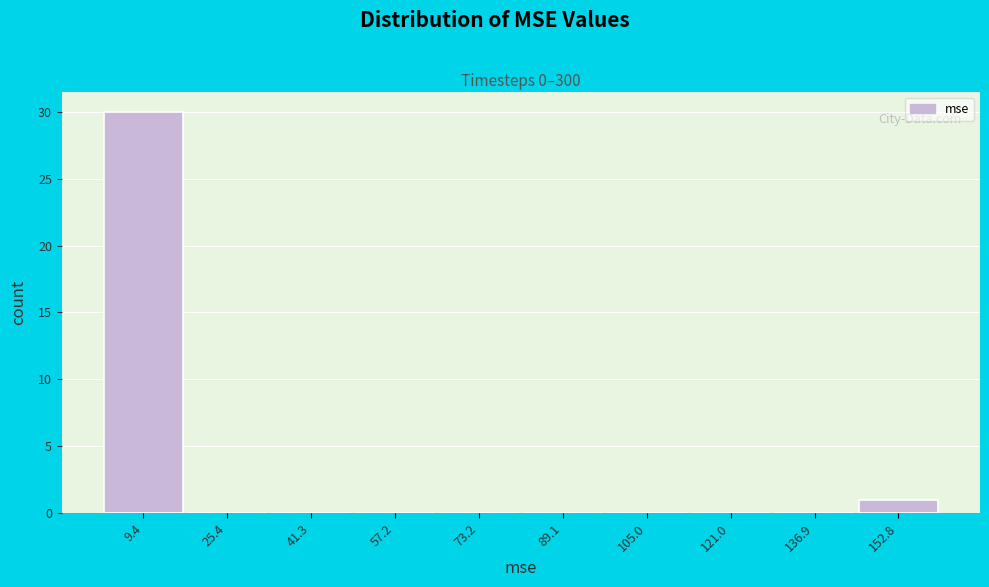

Reading left to right, list every bar in this chart as the range it spans on the x-axis followed by its height. Neither the bar edges nor the heights are printed on the chart, so give them approximately, as read against the axes.

2 to 18: 30
18 to 34: 0
34 to 50: 0
50 to 66: 0
66 to 82: 0
82 to 98: 0
98 to 114: 0
114 to 130: 0
130 to 146: 0
146 to 162: 1